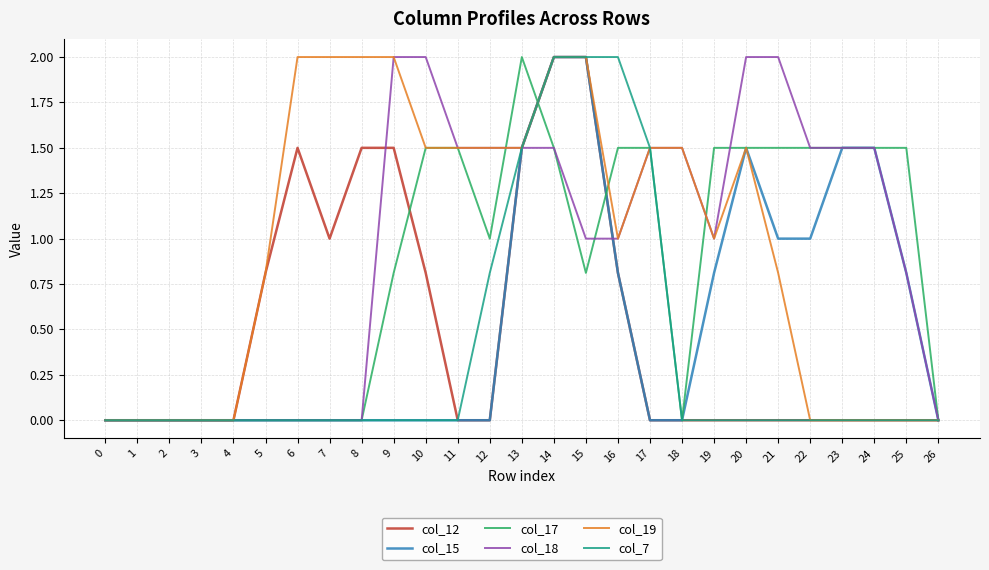

True or false: col_18 and col_15 cross at least once.

True